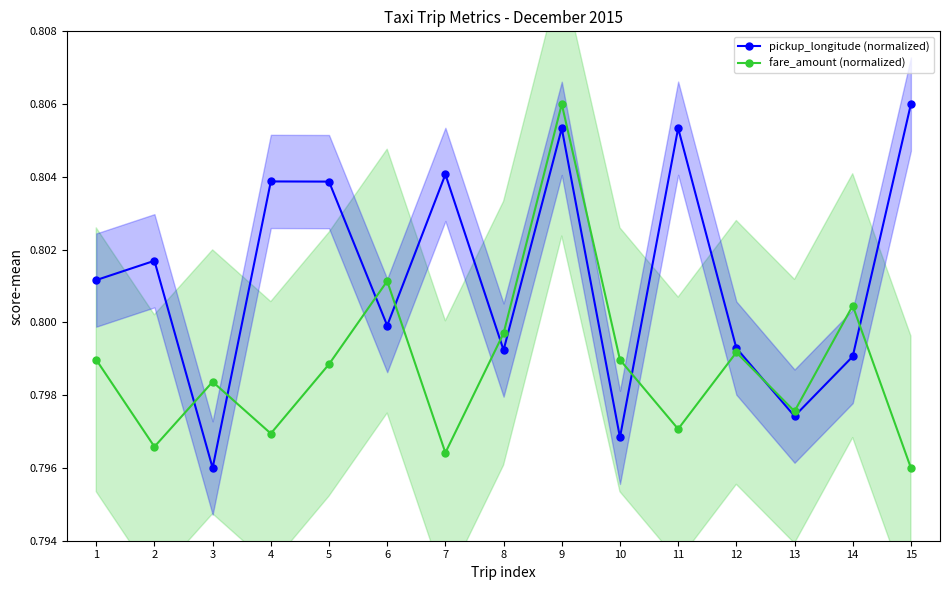

What is the average value of the pickup_longitude (normalized) series?

0.8